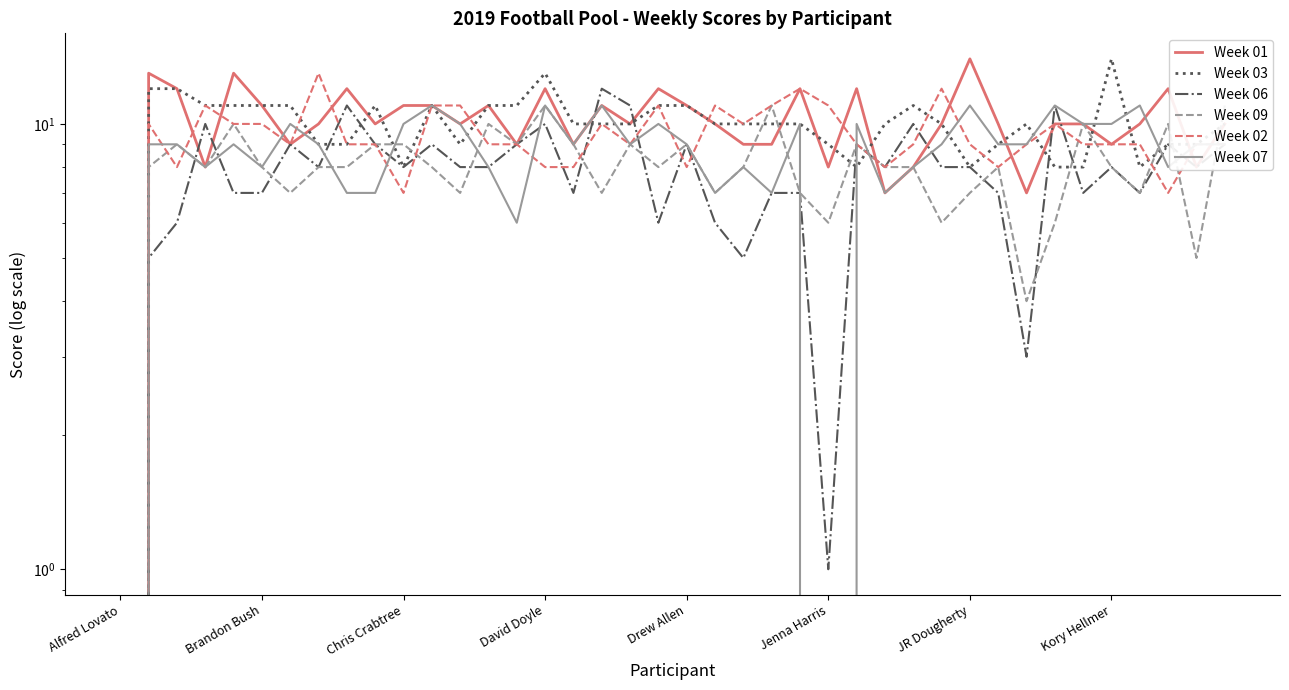

At how many categories does at least one series exceed 12?

6